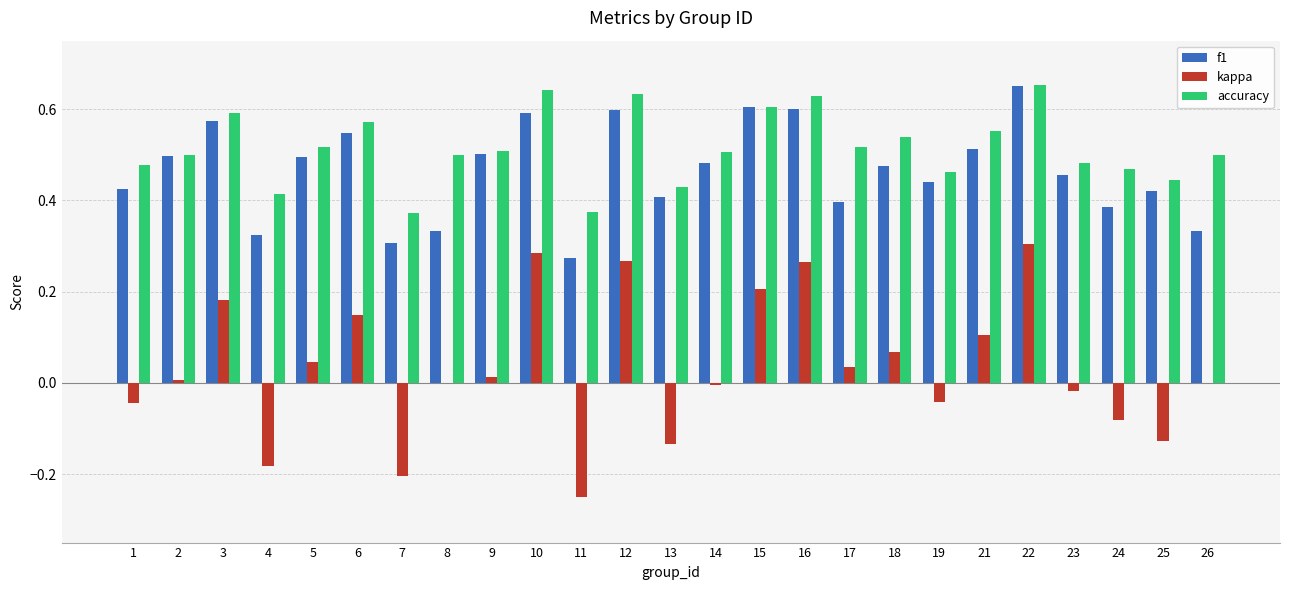

Are the bars grouped side by side (vs. stacked)?

Yes